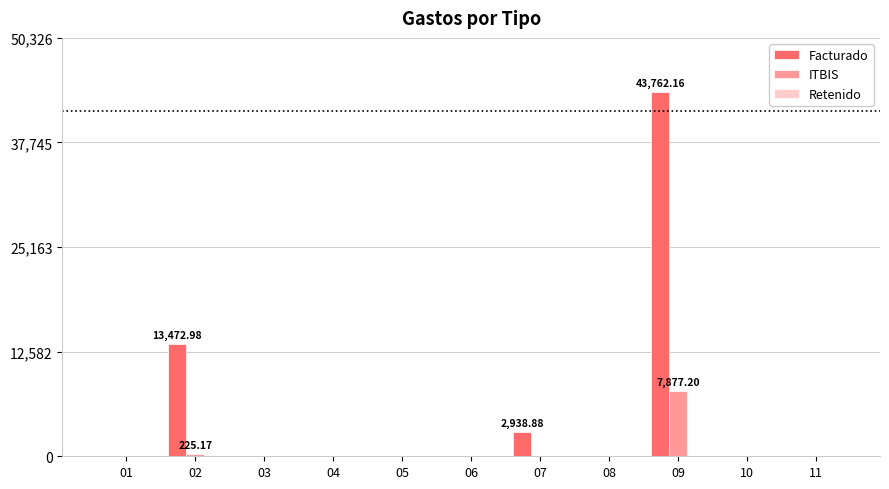

At which category is the sum across all series the highest?

09